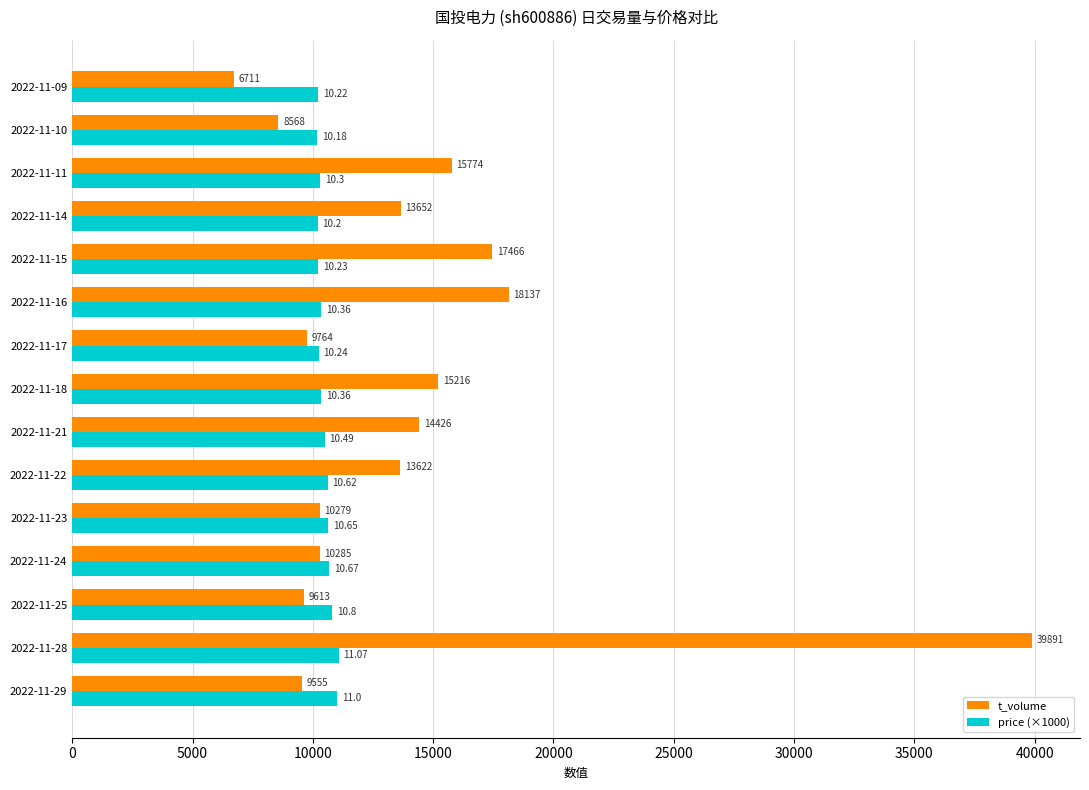

Is the value of price (×1000) at 2022-11-29 greater than the value of t_volume at 2022-11-16?

No